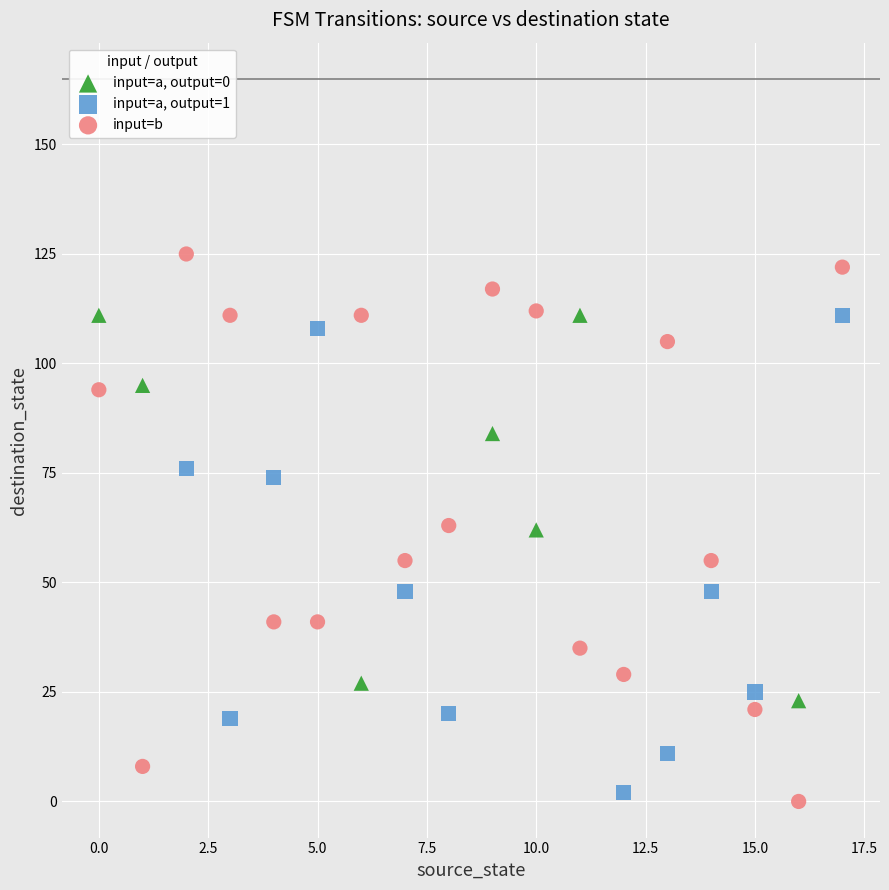

Which series has the largest Y range (max minus min)?

input=b